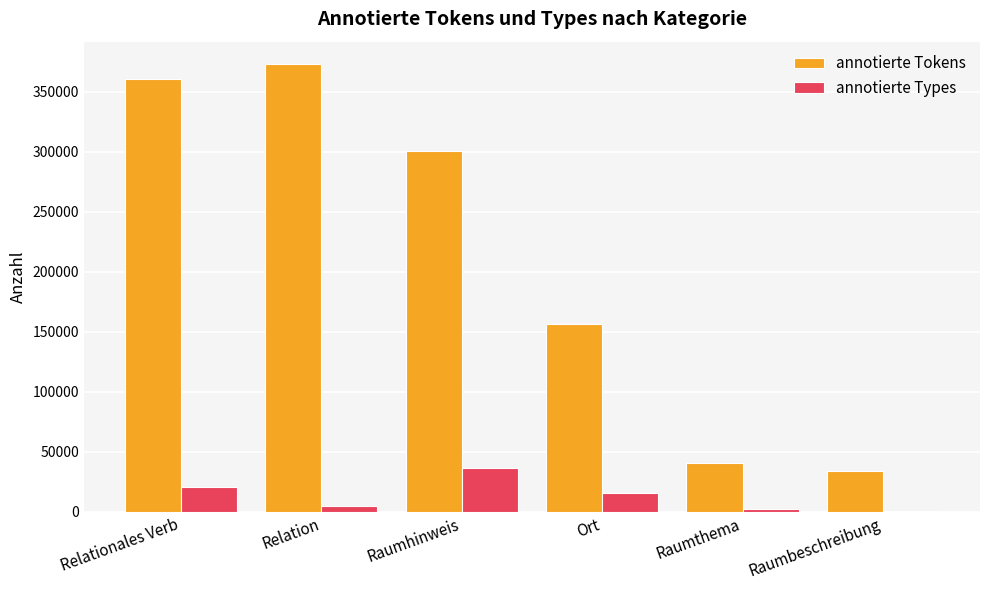

Which series has the largest total across all categories?

annotierte Tokens